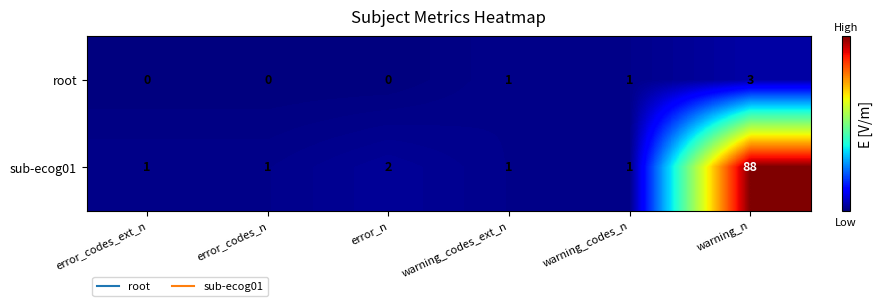

Rank the series at error_n from highest to lowest value.

sub-ecog01, root